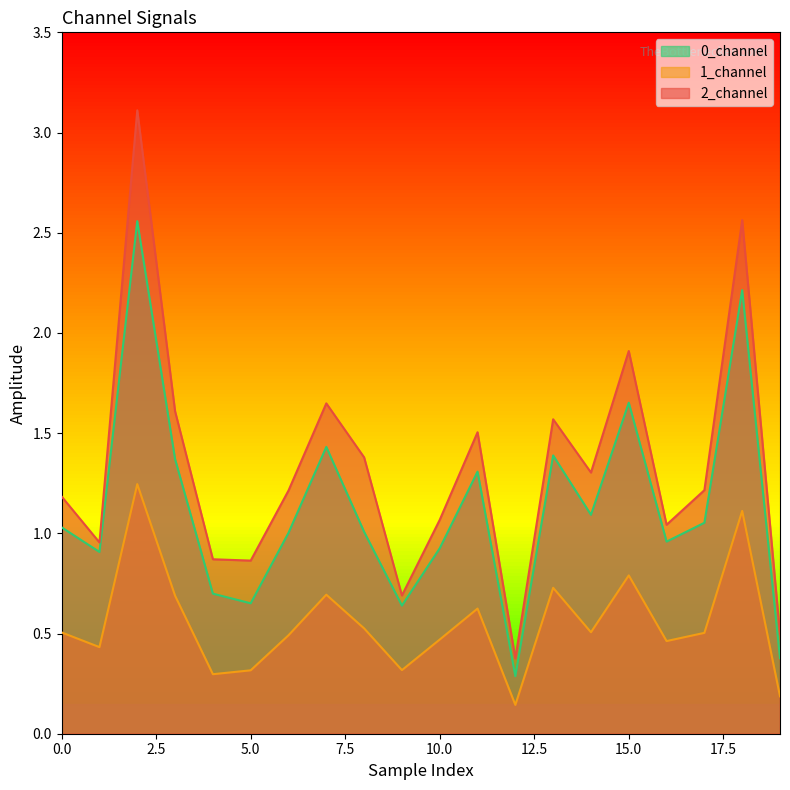

How many interior local peaks does the 1_channel series have?

6